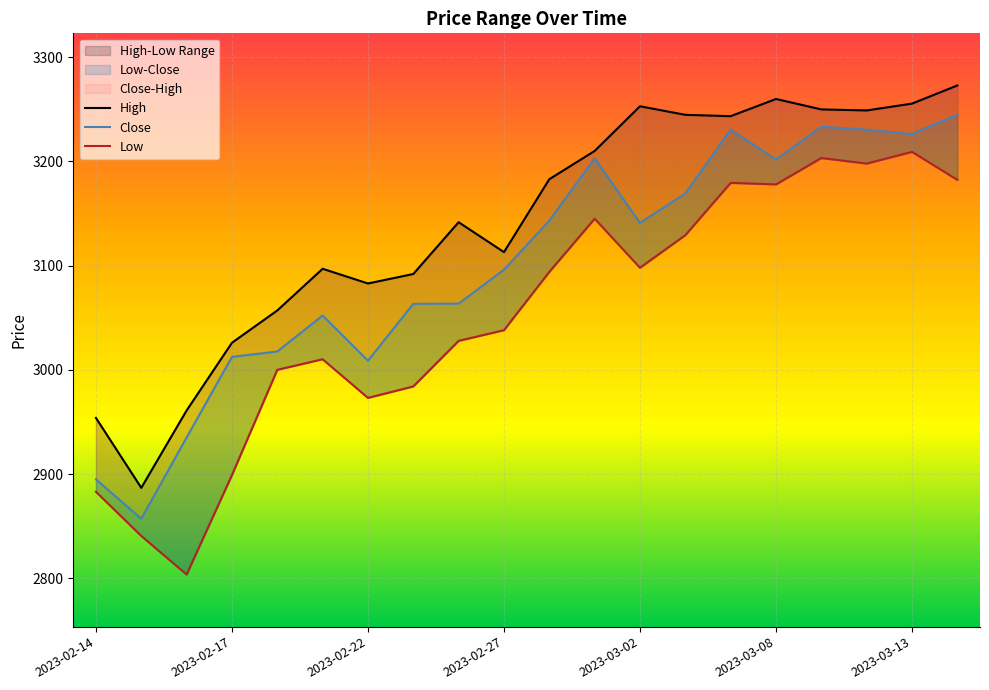

Rank the series at 2023-03-02 from lowest to highest value.

Low, Close, High